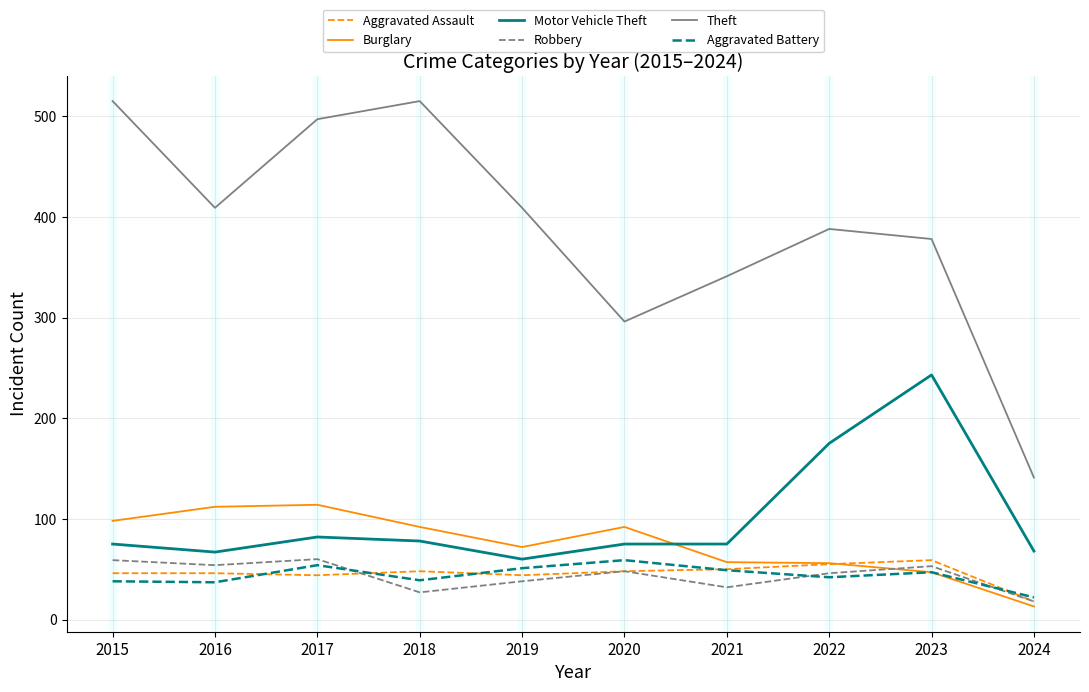

Which series changed the most between 2015 and 2021?

Theft